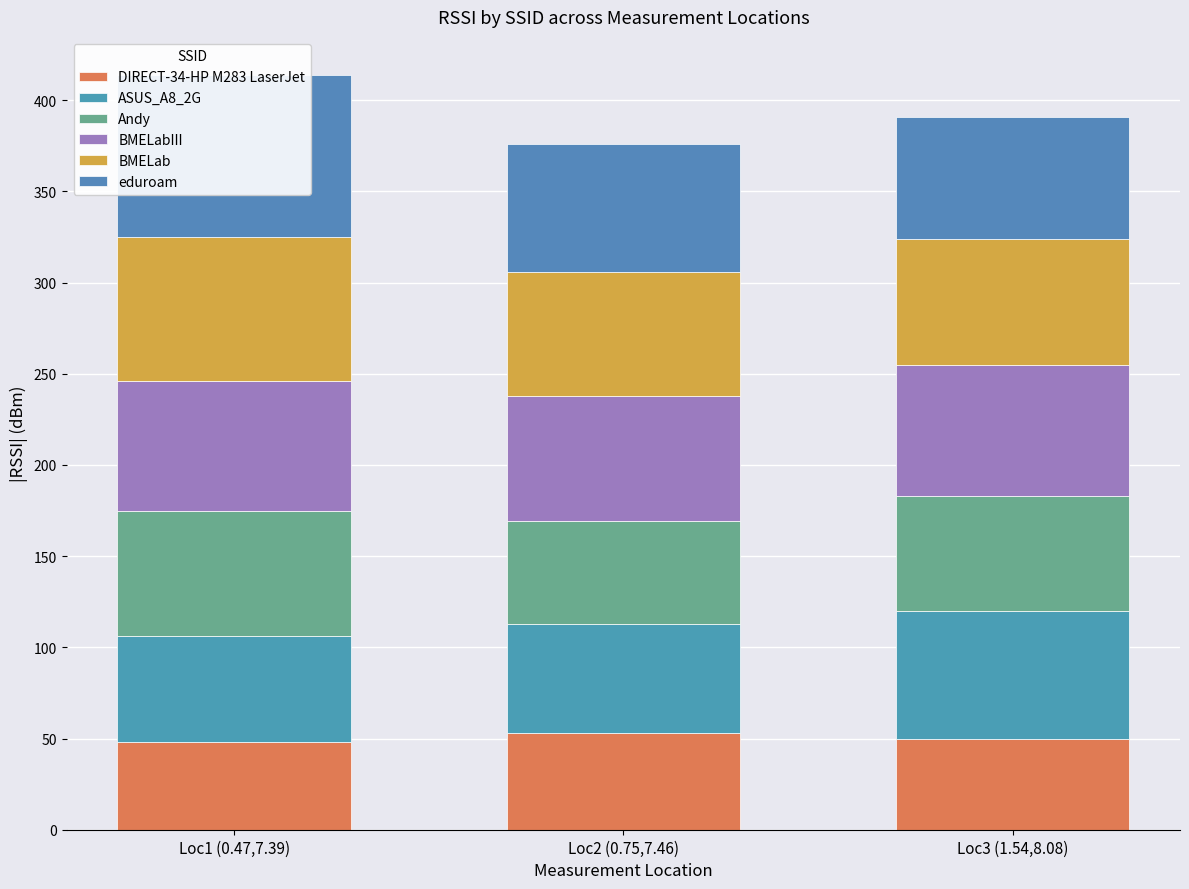

What is the sum of all Andy values?

188